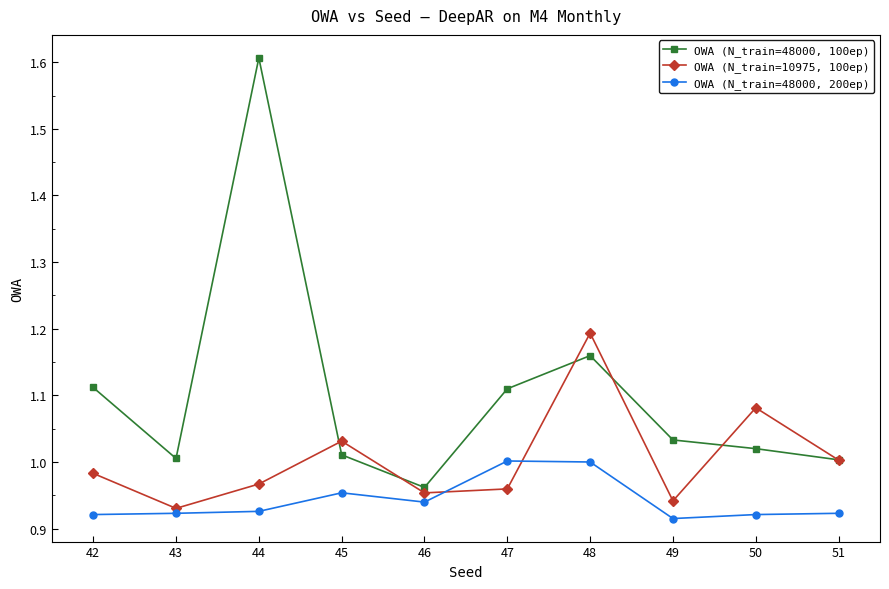

Where is the first local minimum for OWA (N_train=48000, 100ep)?

43